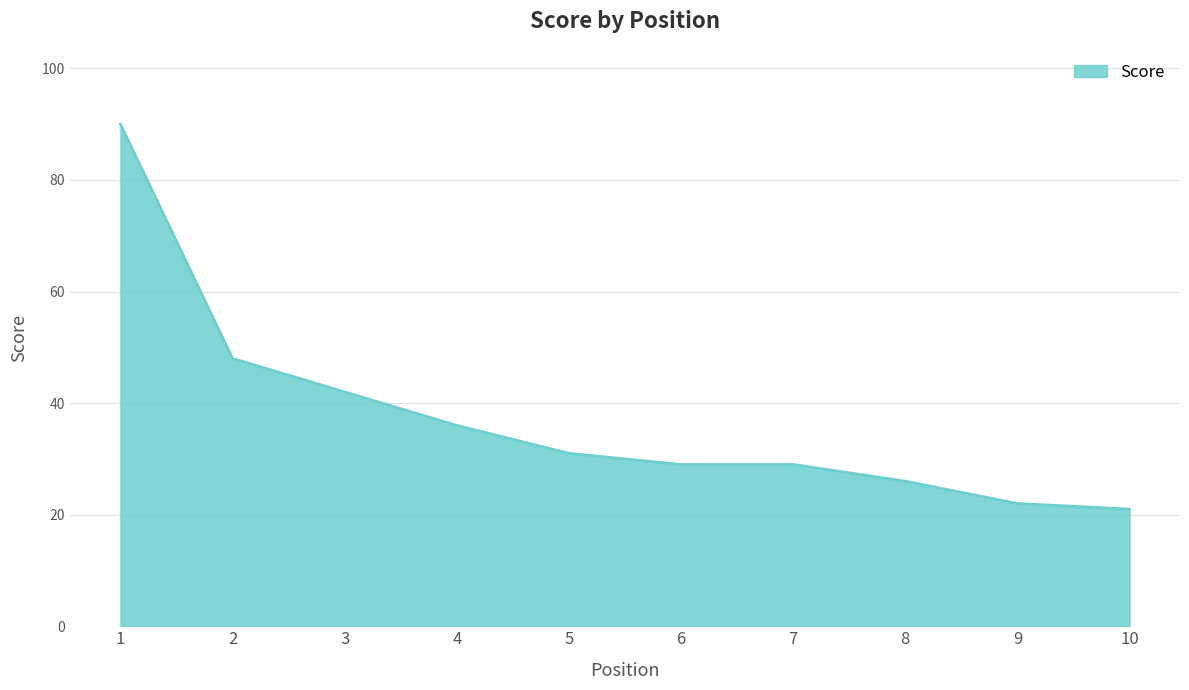

What is the difference between the maximum and minimum values?

69